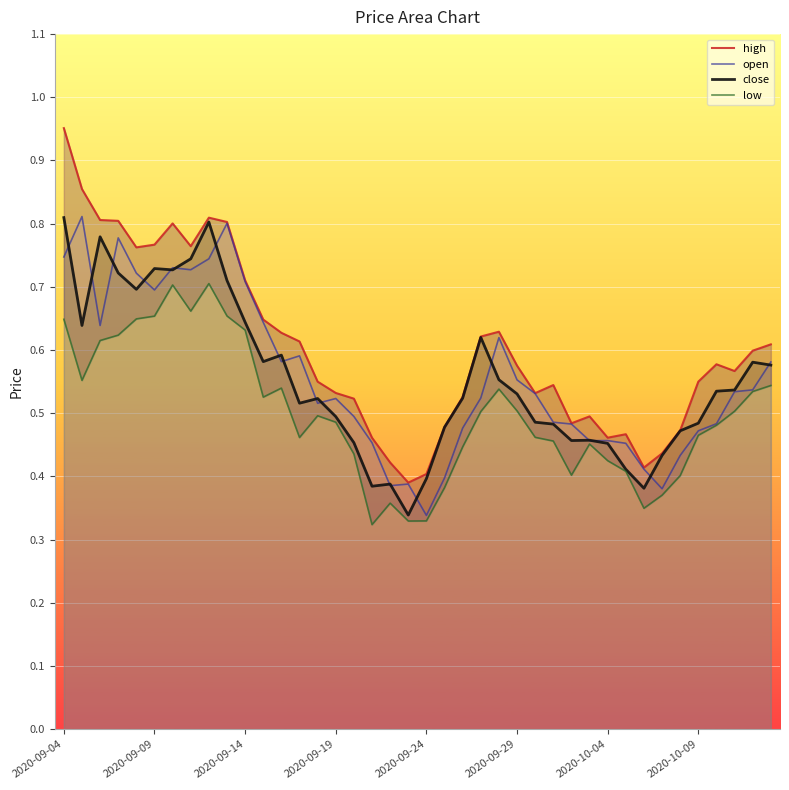

The high series shows 0.6 at 17. True or false?

False